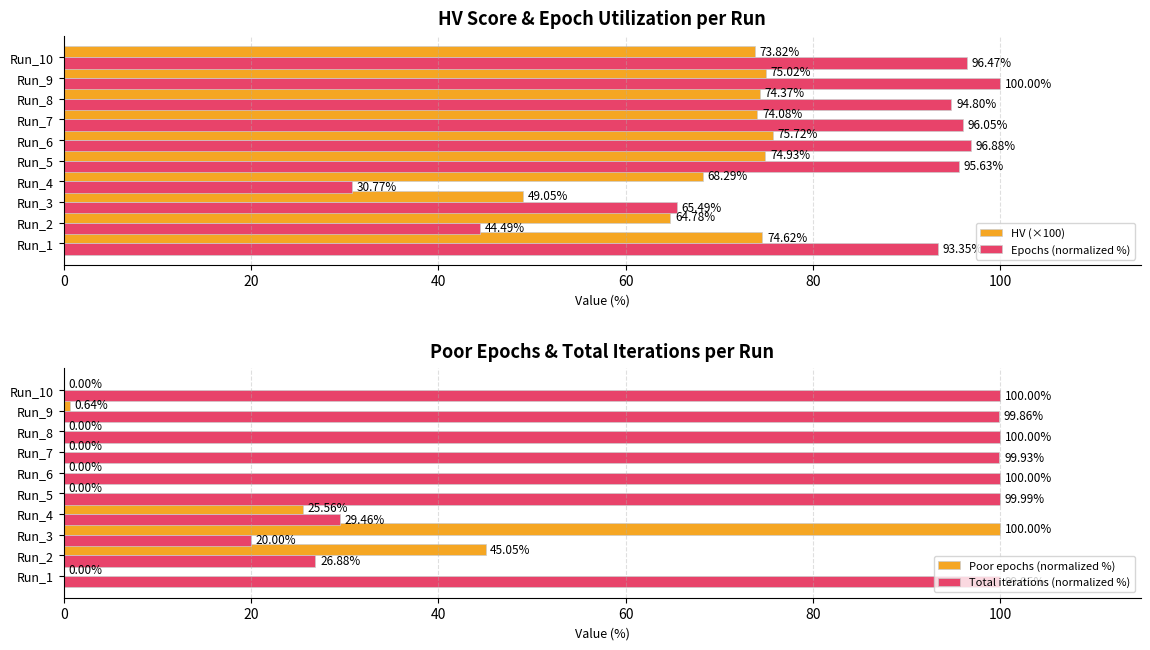

List the labels in order of HV (×100) value, smallest first.

Run_3, Run_2, Run_4, Run_10, Run_7, Run_8, Run_1, Run_5, Run_9, Run_6